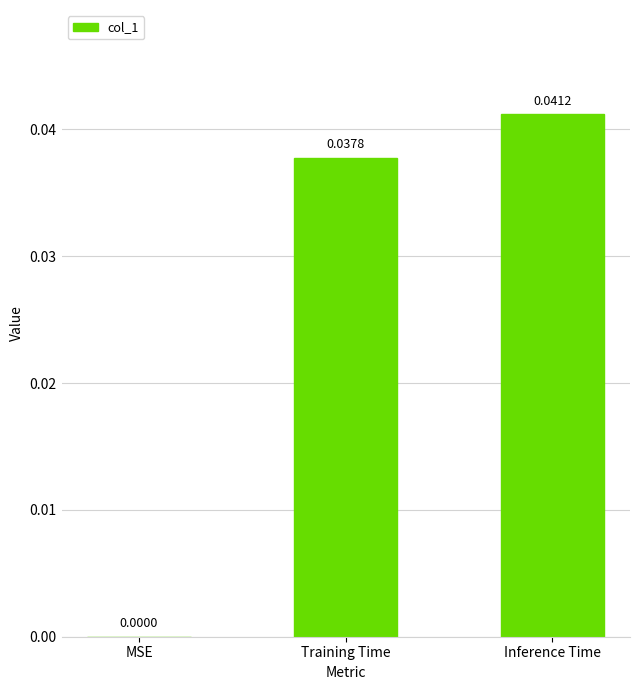

At which label is the value closest to 0?

MSE